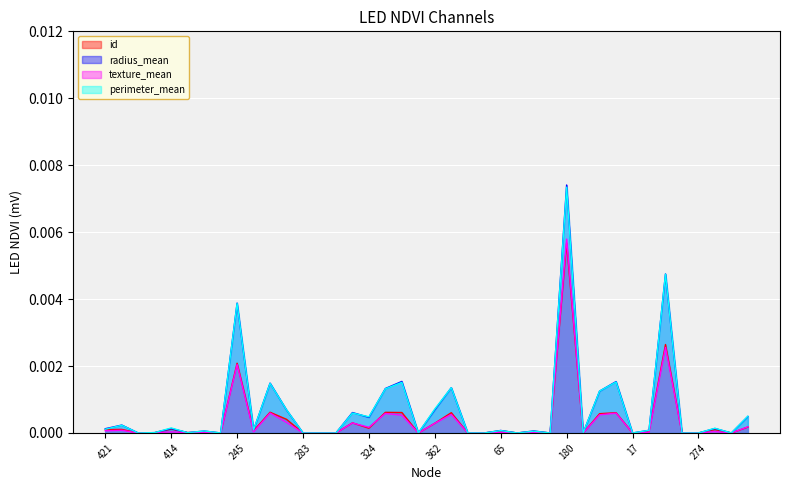

How many lines are shown in the chart?

4